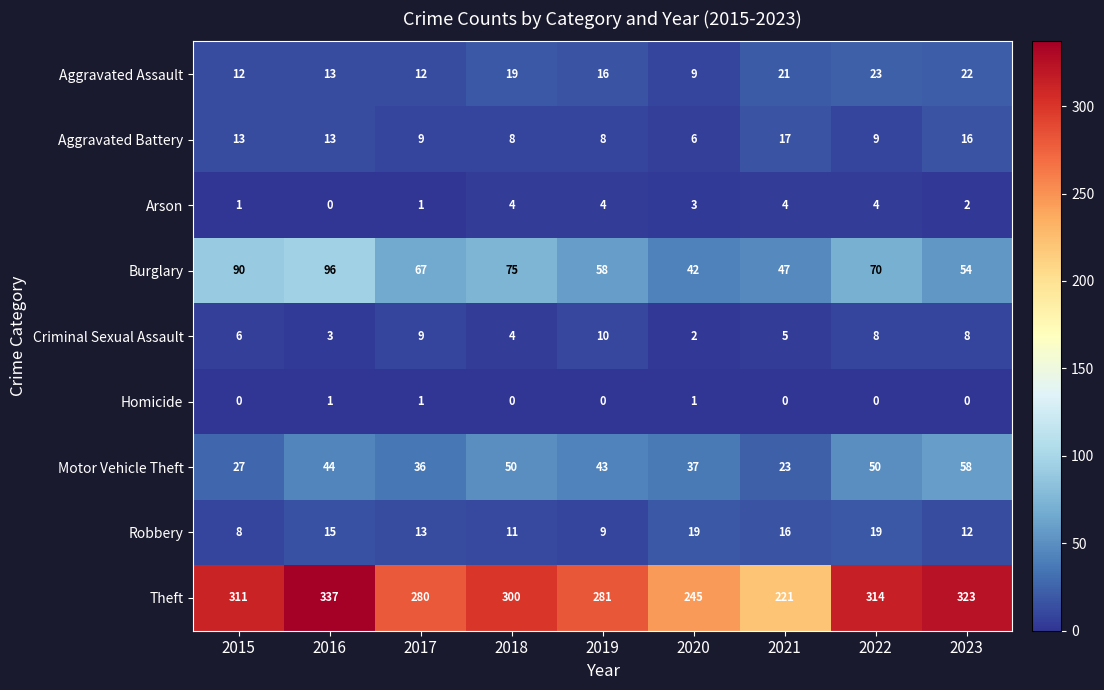

Is it true that Aggravated Battery equals 3 at 2017?

False